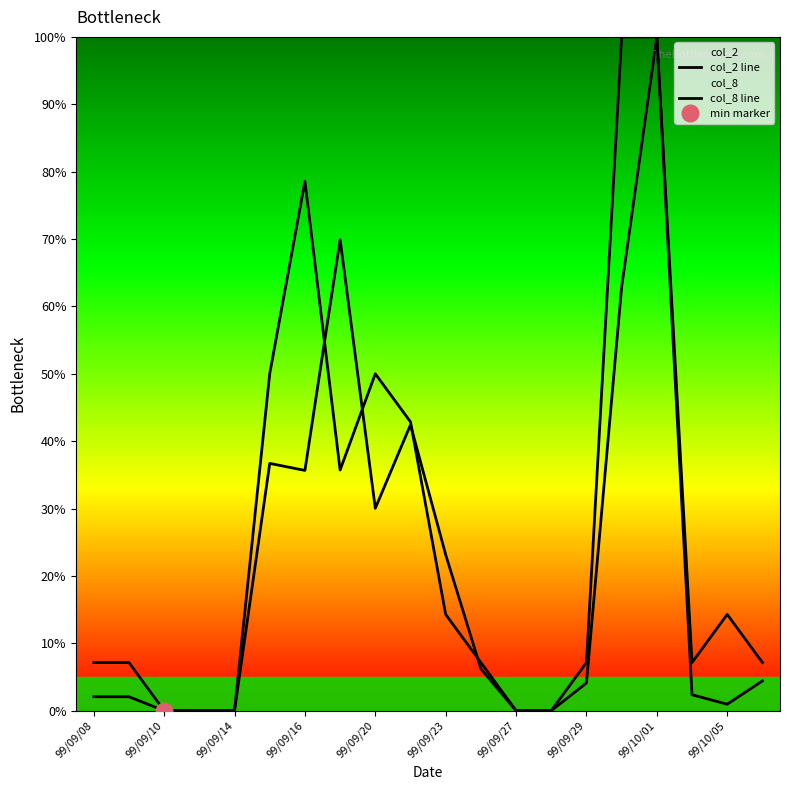

What is the label of the 20th point from the right?

99/09/08